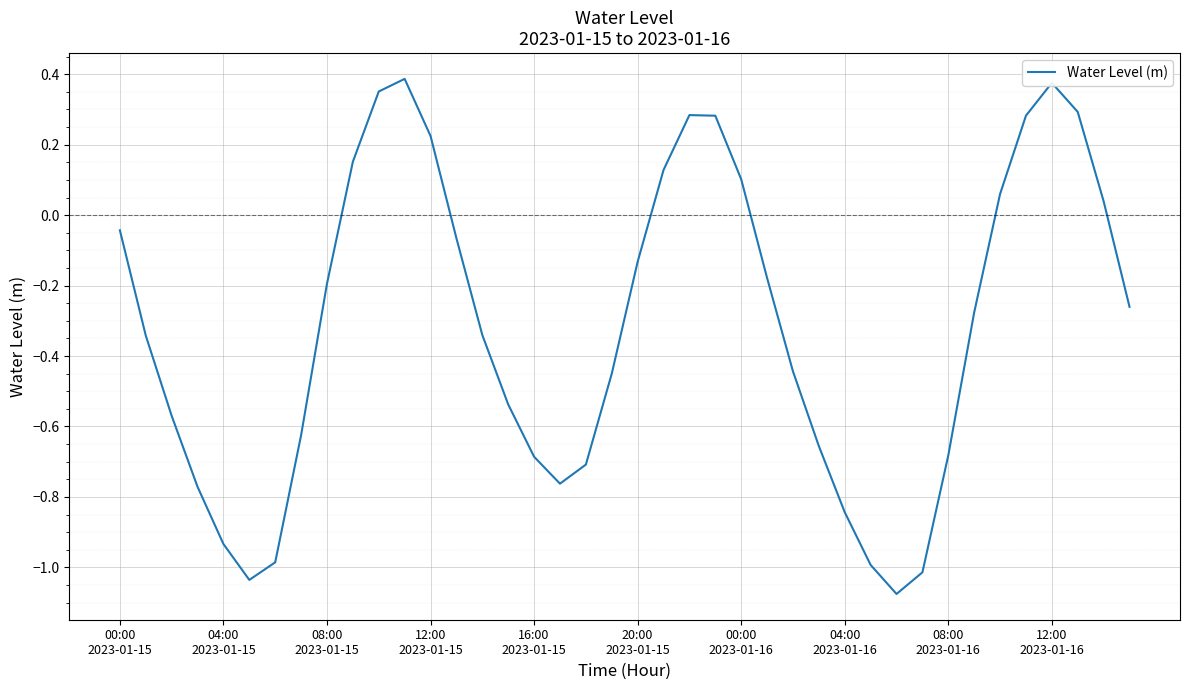

What is the difference between the maximum and minimum values?

1.5